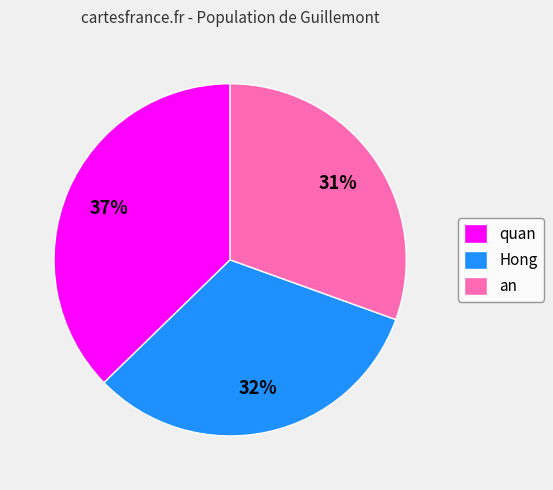

The quan slice represents 37% of the pie. True or false?

True